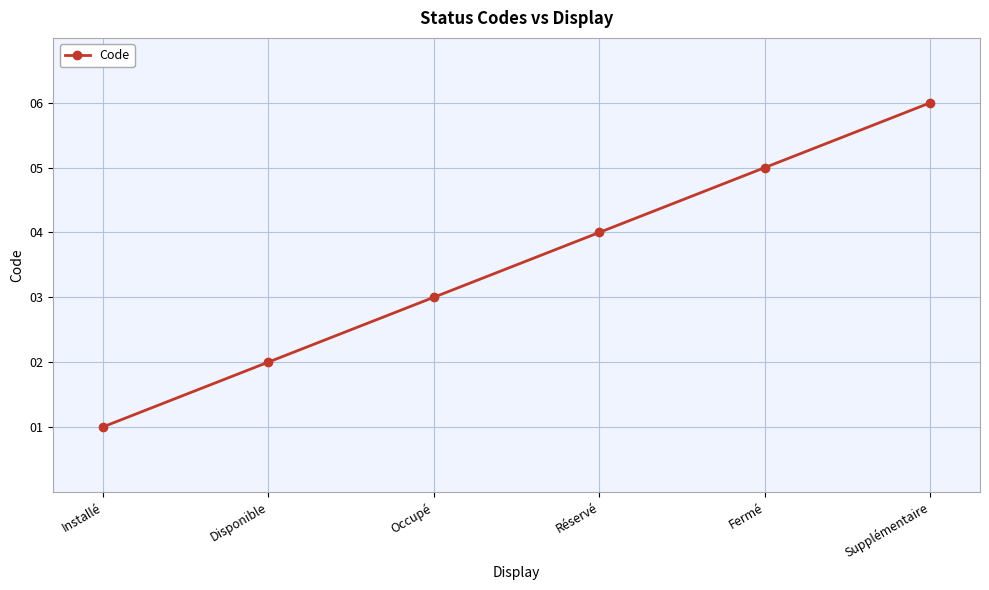

Which label corresponds to the smallest value in the chart?

Installé